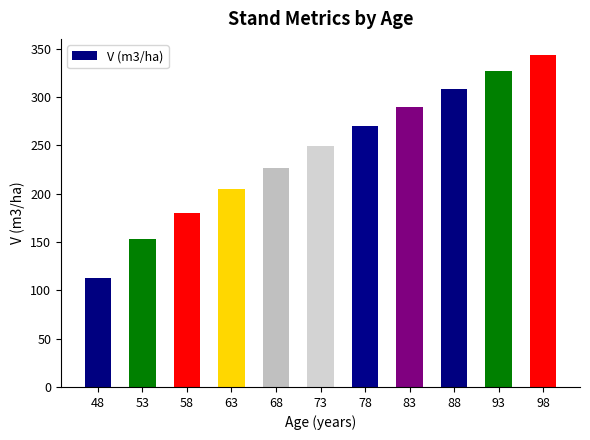

What is the smallest value displayed?

112.8